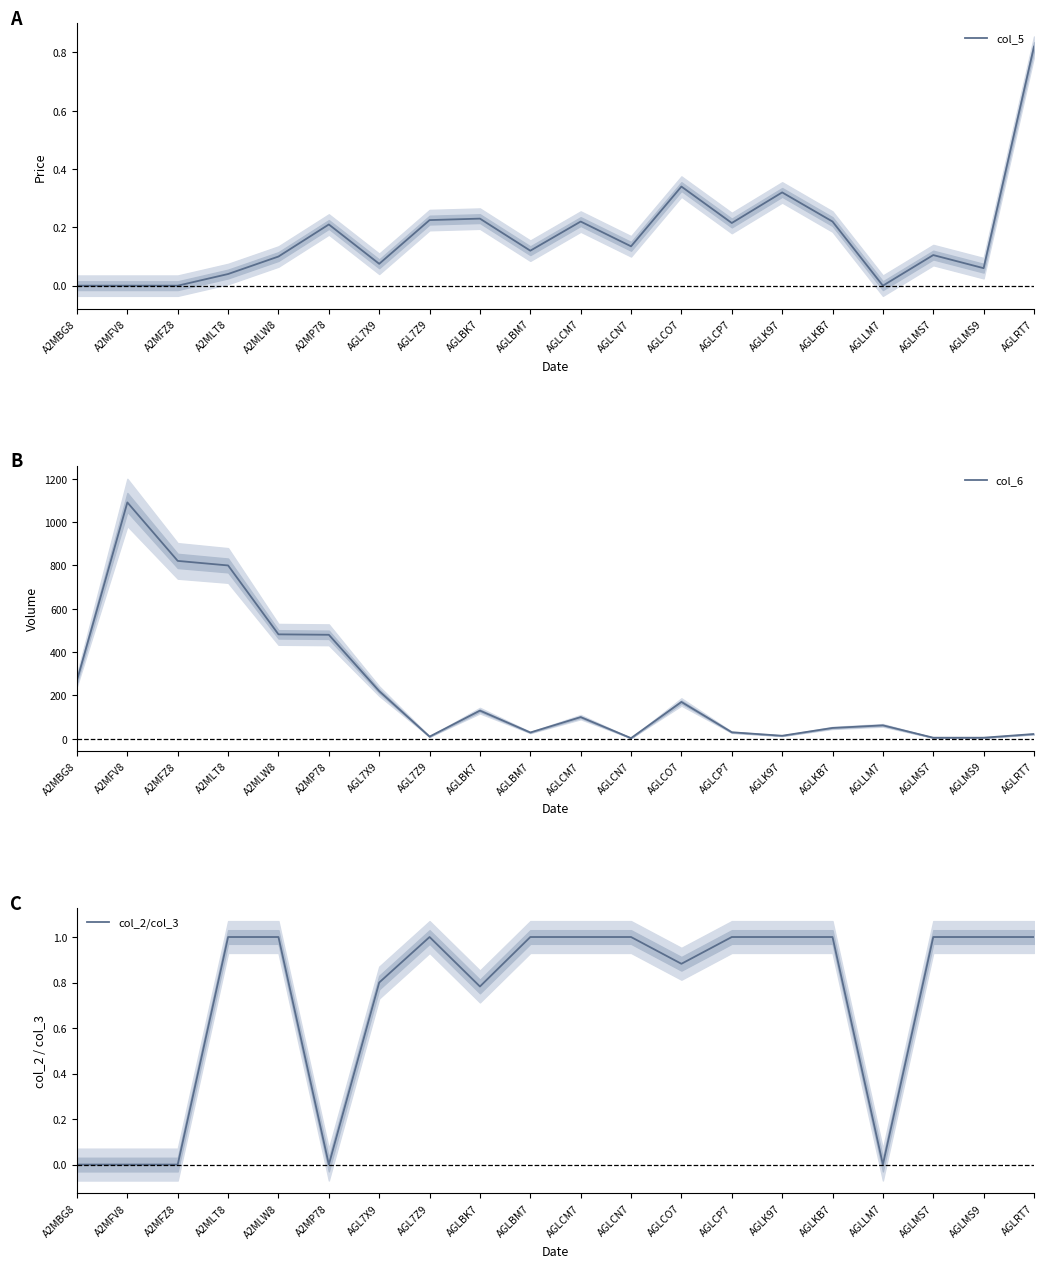

Rank the categories by col_5 value from lowest to highest.

A2MBG8, A2MFV8, A2MFZ8, AGLLM7, A2MLT8, AGLMS9, AGL7X9, A2MLW8, AGLMS7, AGLBM7, AGLCN7, A2MP78, AGLCP7, AGLCM7, AGLKB7, AGL7Z9, AGLBK7, AGLK97, AGLCO7, AGLRT7